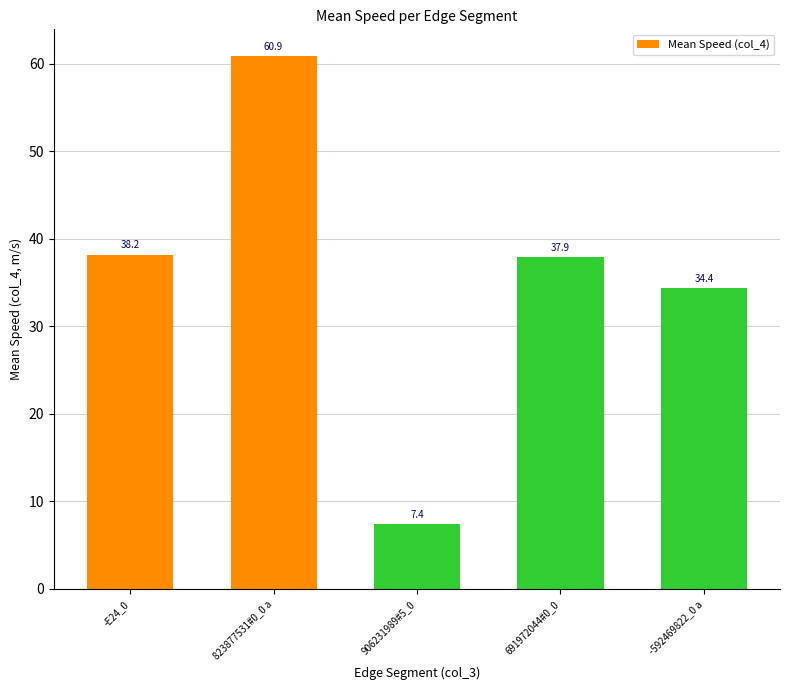

Rank the categories by value from highest to lowest.

823877531#0_0 a, -E24_0, 691972044#0_0, -592469822_0 a, 906231989#5_0